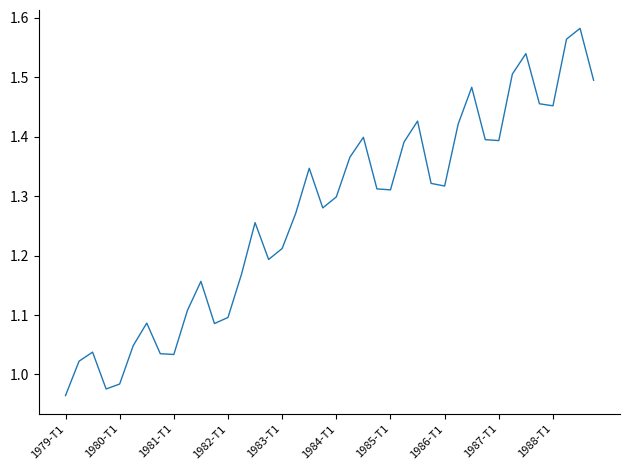

What is the greatest value displayed?

1.6